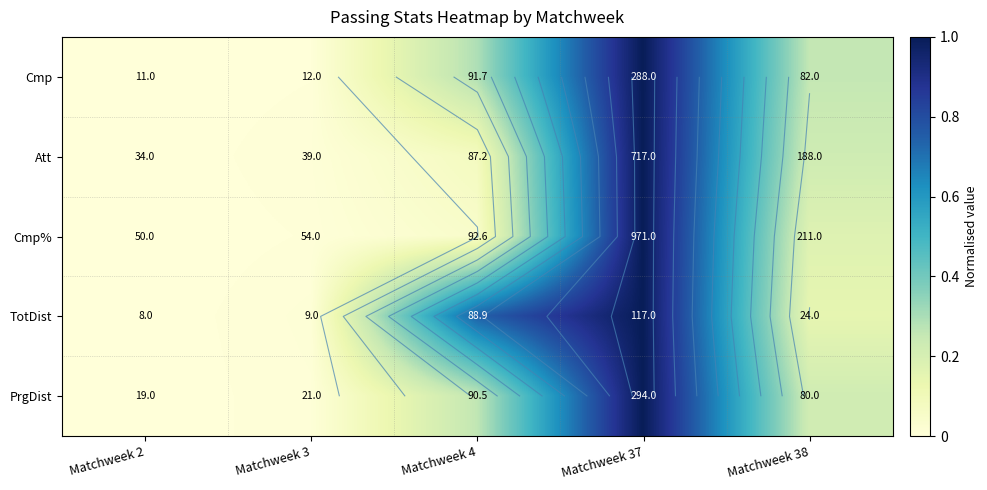

List the labels in order of Cmp% value, largest first.

Matchweek 37, Matchweek 38, Matchweek 4, Matchweek 3, Matchweek 2